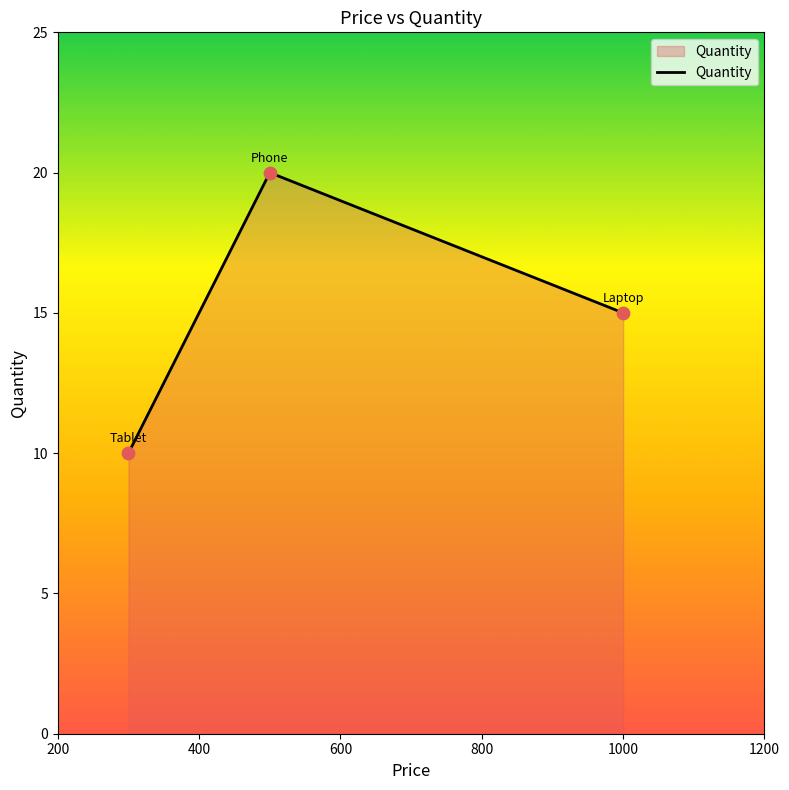

What is the maximum value shown in the chart?

20